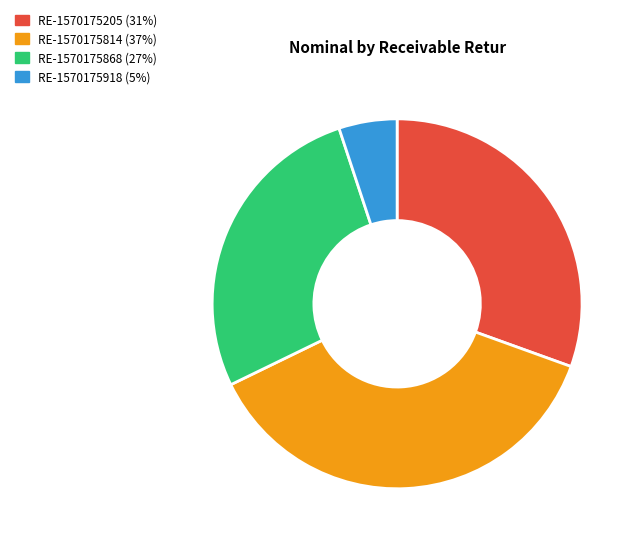

Is there any slice that represents more than half of the pie?

No